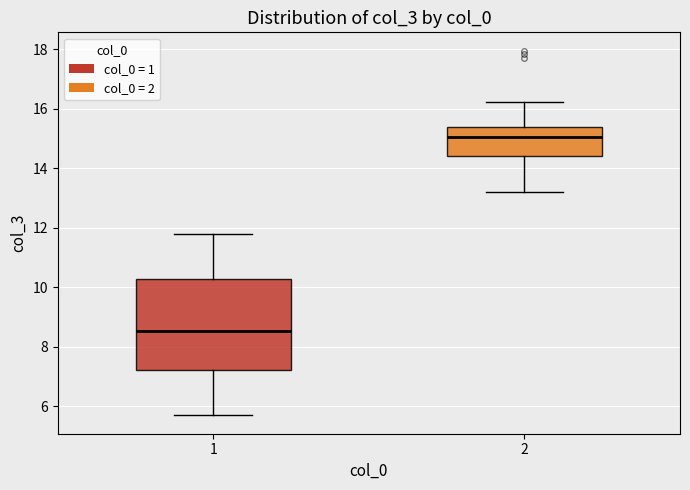

Which box has the lowest median line?

1